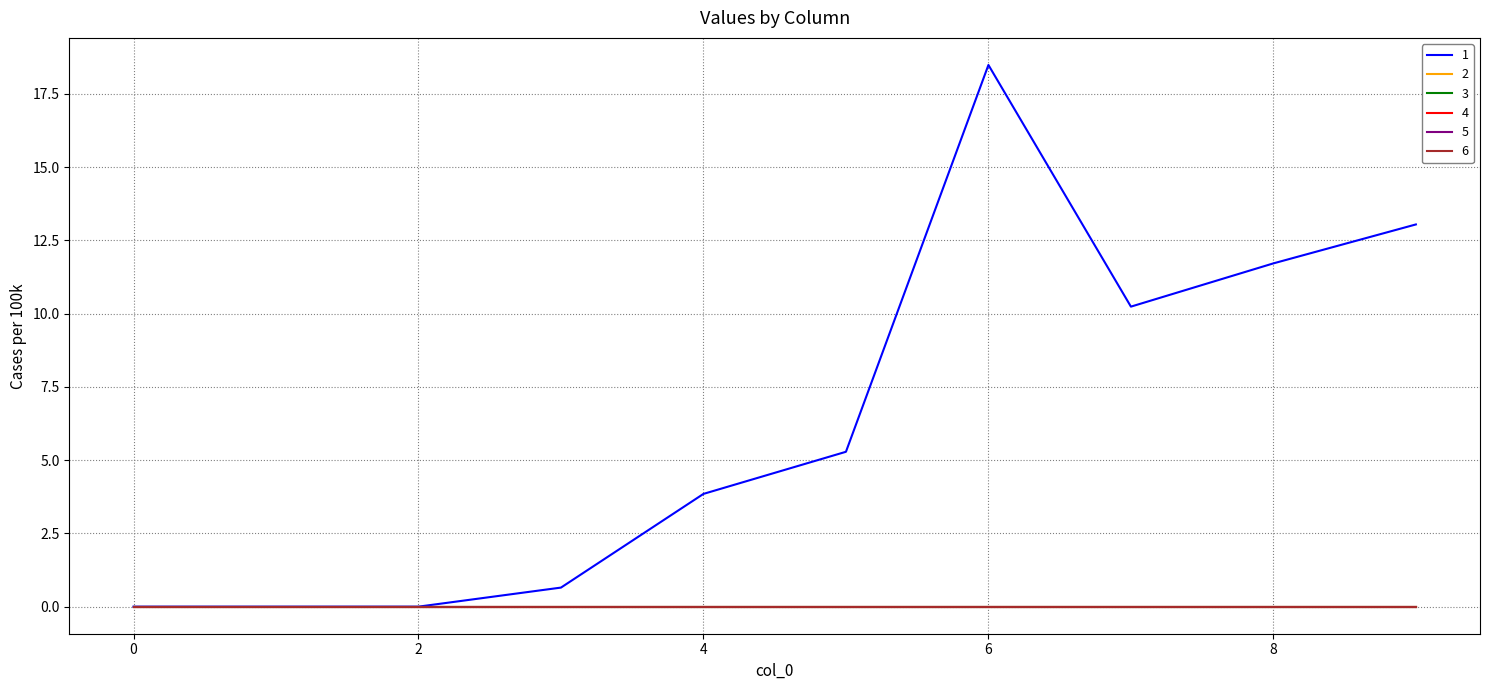

True or false: 4 and 3 cross at least once.

False